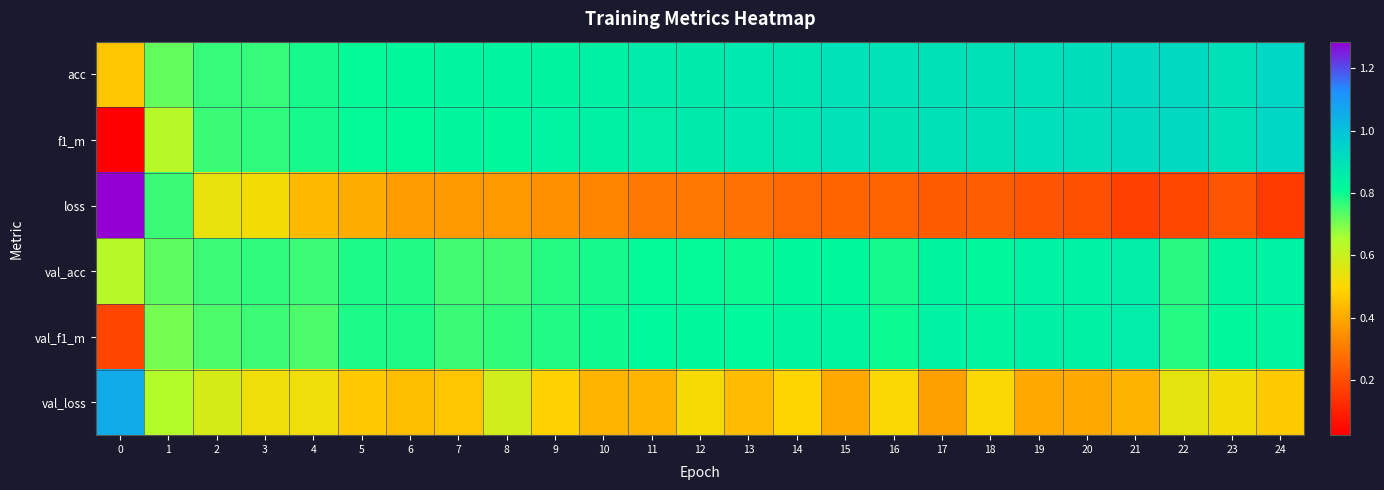

Reading left to right, transcribe all the data shown in this chart.

acc: 0=0.5	1=0.7	2=0.8	3=0.8	4=0.8	5=0.8	6=0.8	7=0.8	8=0.8	9=0.8	10=0.8	11=0.9	12=0.9	13=0.9	14=0.9	15=0.9	16=0.9	17=0.9	18=0.9	19=0.9	20=0.9	21=0.9	22=0.9	23=0.9	24=0.9
f1_m: 0=0.0	1=0.6	2=0.8	3=0.8	4=0.8	5=0.8	6=0.8	7=0.8	8=0.8	9=0.8	10=0.8	11=0.9	12=0.9	13=0.9	14=0.9	15=0.9	16=0.9	17=0.9	18=0.9	19=0.9	20=0.9	21=0.9	22=0.9	23=0.9	24=0.9
loss: 0=1.3	1=0.8	2=0.5	3=0.5	4=0.4	5=0.4	6=0.4	7=0.4	8=0.4	9=0.4	10=0.3	11=0.3	12=0.3	13=0.3	14=0.3	15=0.3	16=0.3	17=0.2	18=0.2	19=0.2	20=0.2	21=0.2	22=0.2	23=0.2	24=0.2
val_acc: 0=0.6	1=0.7	2=0.8	3=0.8	4=0.8	5=0.8	6=0.8	7=0.8	8=0.8	9=0.8	10=0.8	11=0.8	12=0.8	13=0.8	14=0.8	15=0.8	16=0.8	17=0.8	18=0.8	19=0.8	20=0.8	21=0.9	22=0.8	23=0.8	24=0.8
val_f1_m: 0=0.2	1=0.7	2=0.7	3=0.8	4=0.7	5=0.8	6=0.8	7=0.8	8=0.8	9=0.8	10=0.8	11=0.8	12=0.8	13=0.8	14=0.8	15=0.8	16=0.8	17=0.8	18=0.8	19=0.8	20=0.8	21=0.9	22=0.8	23=0.8	24=0.8
val_loss: 0=1.1	1=0.6	2=0.6	3=0.5	4=0.5	5=0.5	6=0.4	7=0.5	8=0.6	9=0.5	10=0.4	11=0.4	12=0.5	13=0.4	14=0.5	15=0.4	16=0.5	17=0.4	18=0.5	19=0.4	20=0.4	21=0.4	22=0.5	23=0.5	24=0.5